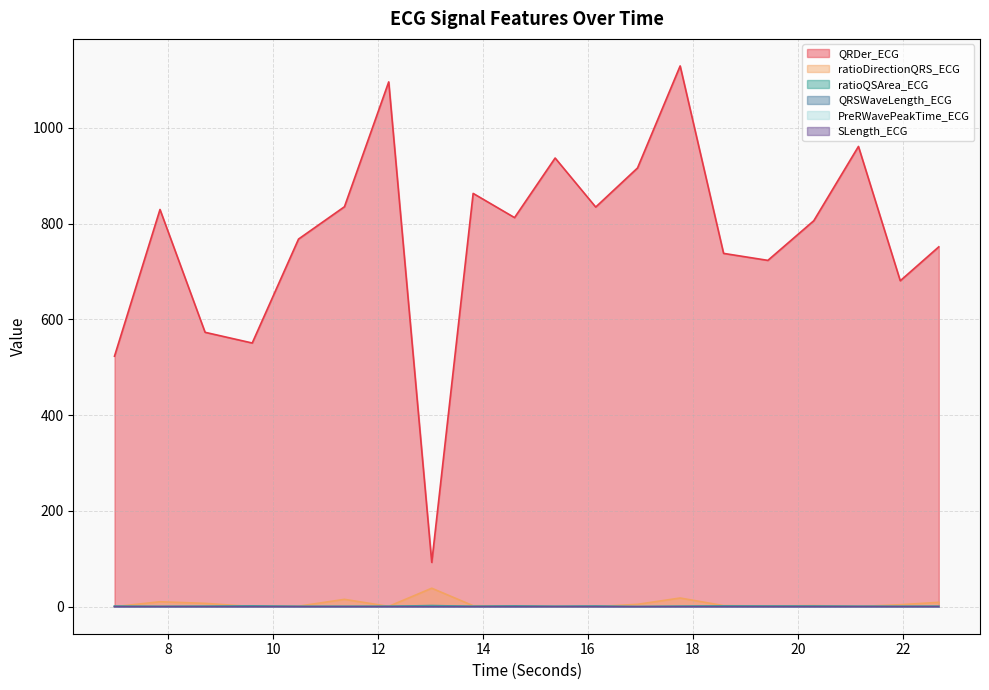

What is the average value of the ratioQSArea_ECG series?

1.1